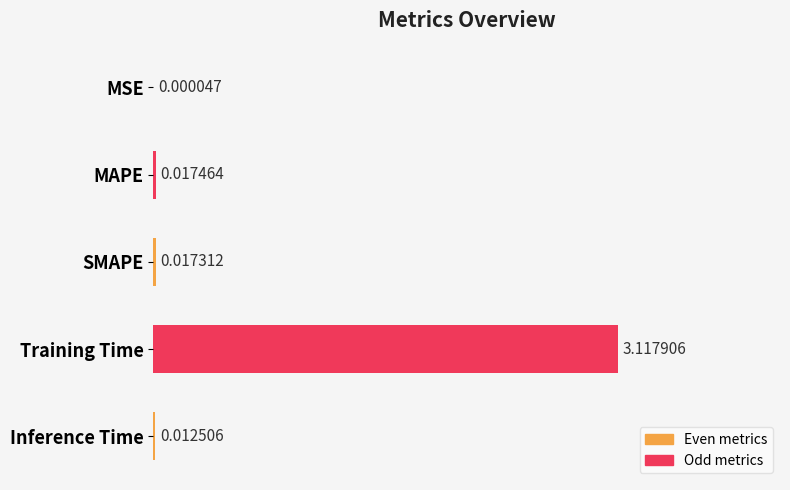

Which has a higher value, MAPE or SMAPE?

MAPE